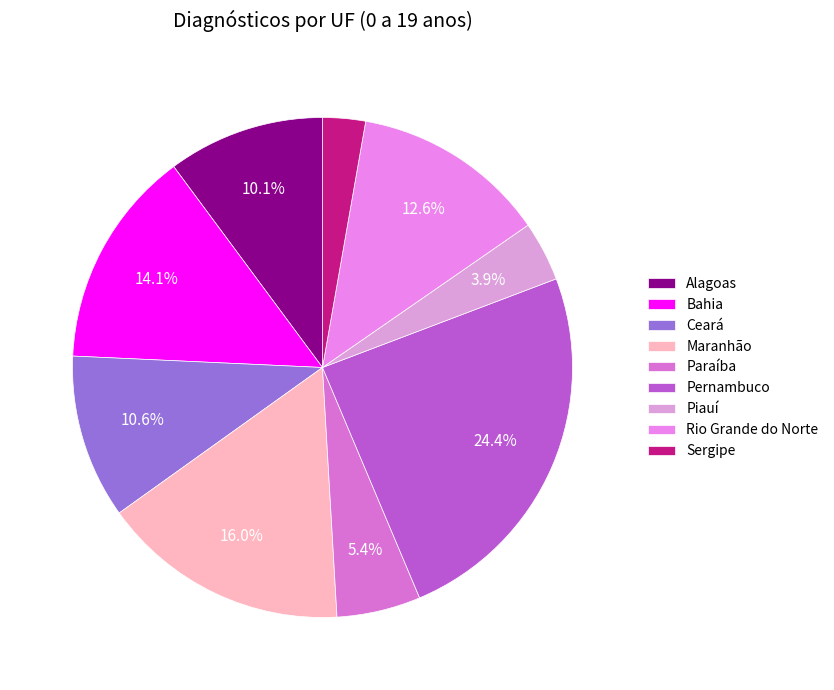

To the nearest percent, what is the combined percentage of Piauí and Sergipe?

7%